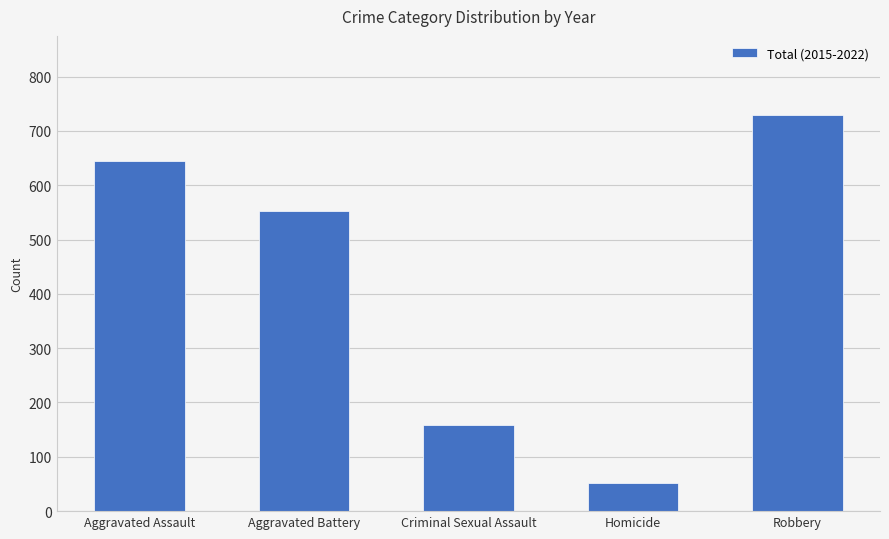

What is the maximum value shown in the chart?

729